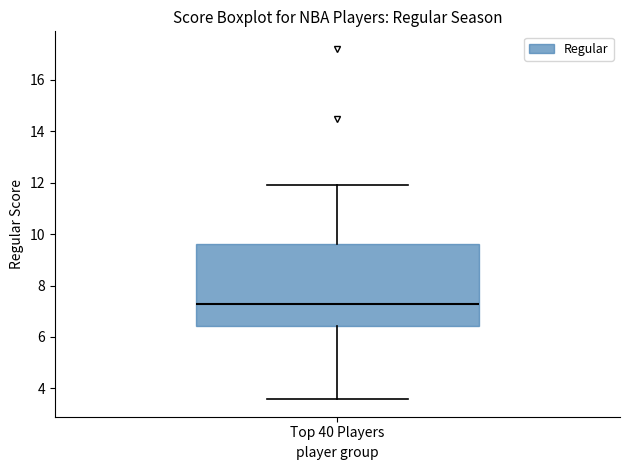

Read this box plot against the y-axis: the position of the median line, the range covered by the box, and the ends of both whiskers. The values are not printed on the chart, so give them approximately, as read against the axis.

median 7.4, box 6.4 to 9.6, whiskers 3.6 to 12.0